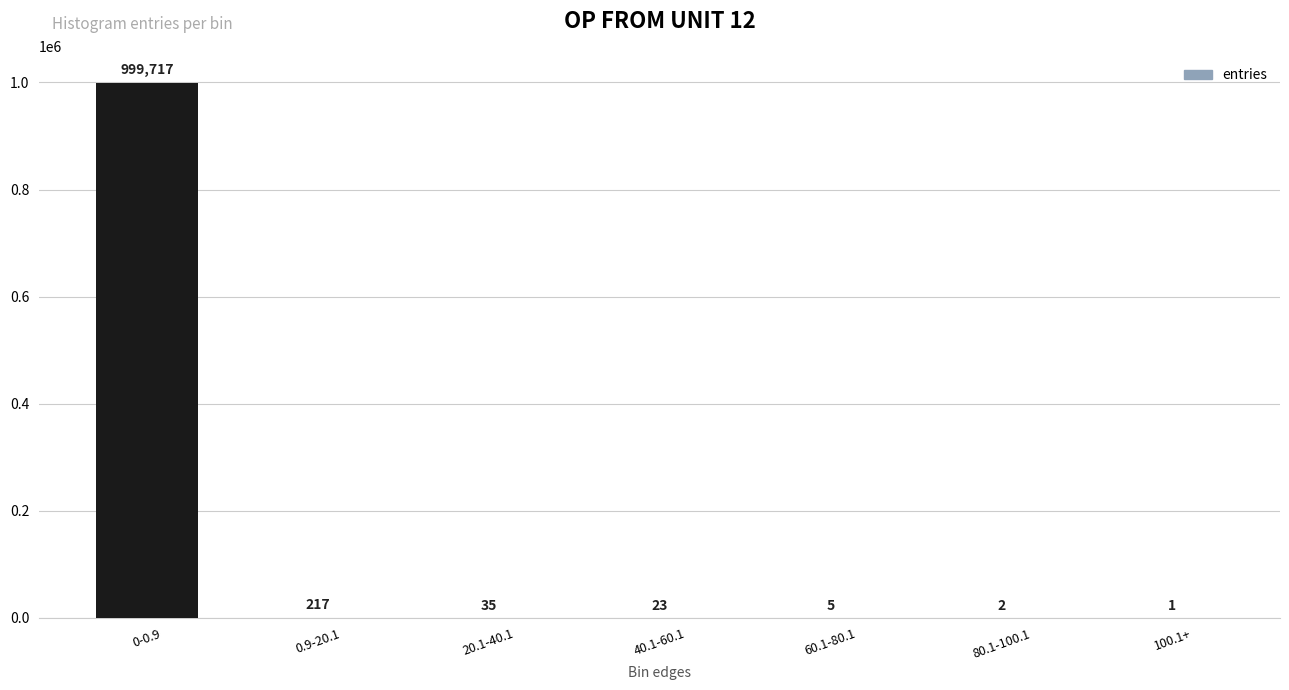

What is the average value?

142857